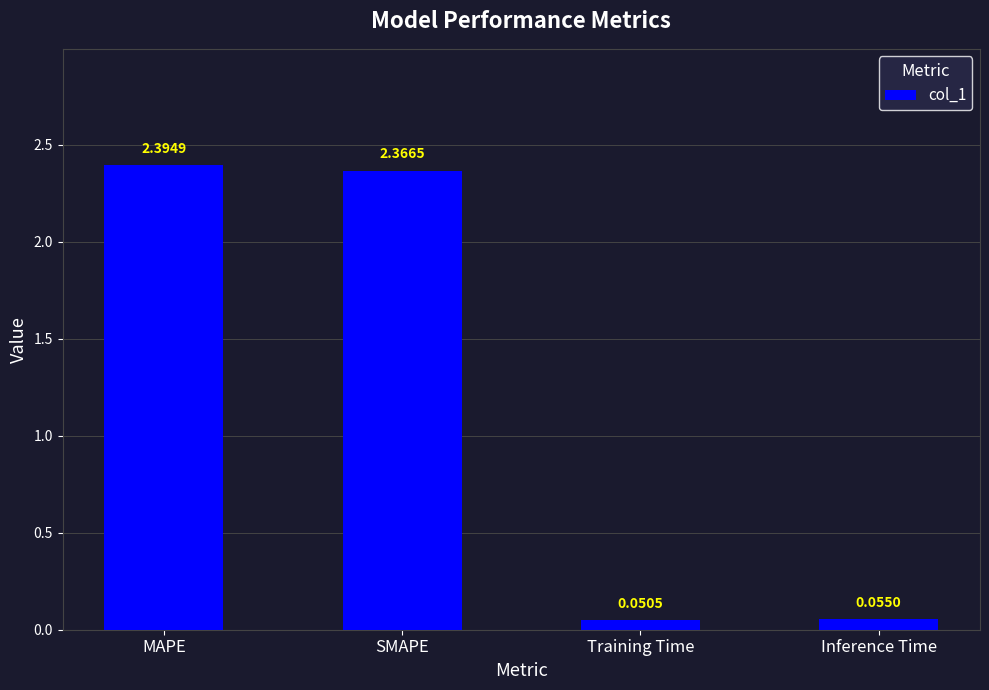

Rank the categories by value from lowest to highest.

Training Time, Inference Time, SMAPE, MAPE